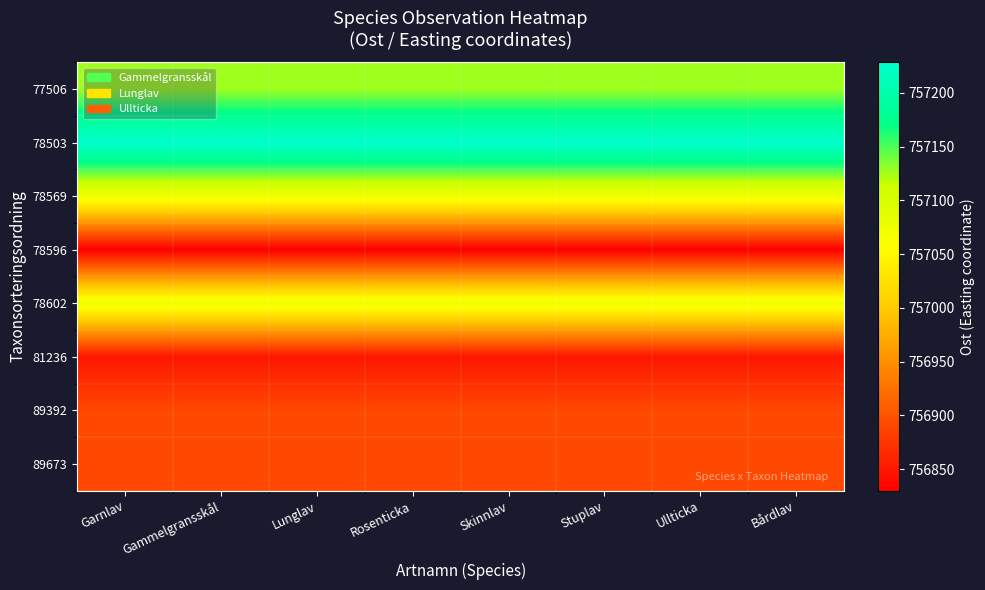

Which has a higher value, Lunglav or Gammelgransskål?

Lunglav